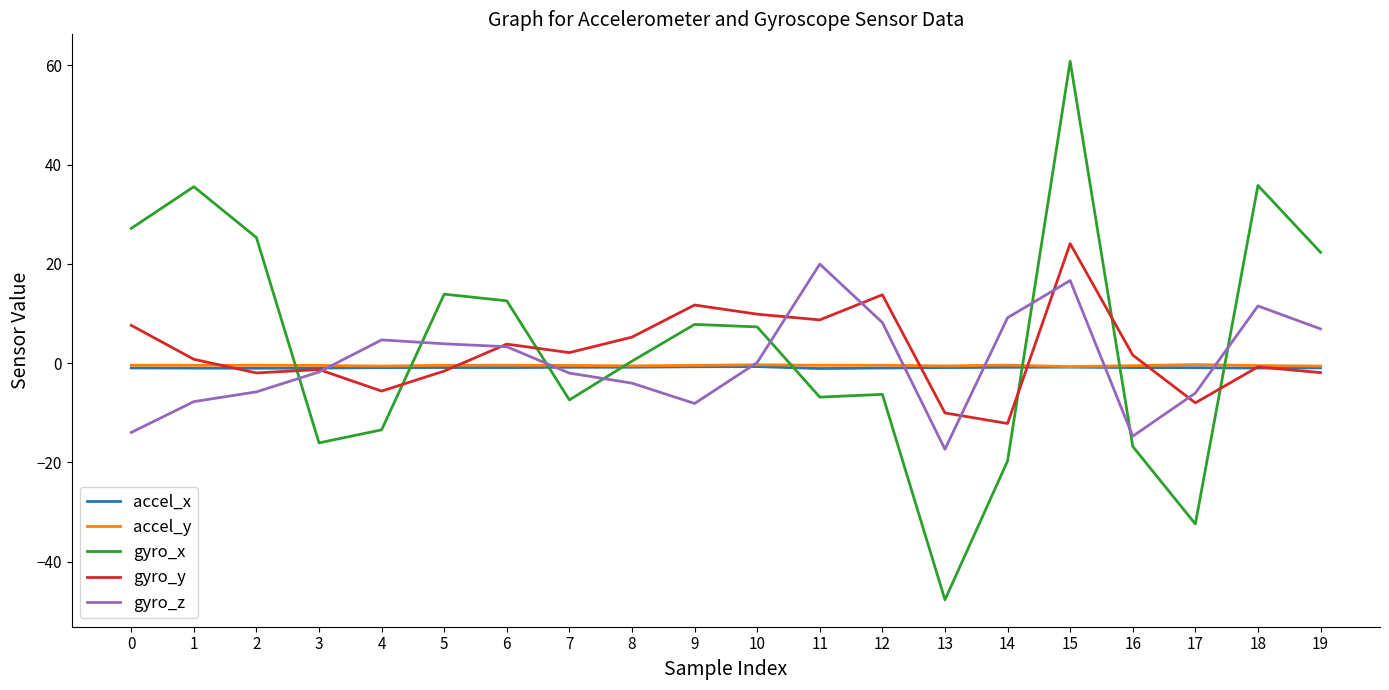

Which series has the widest spread of values?

gyro_x